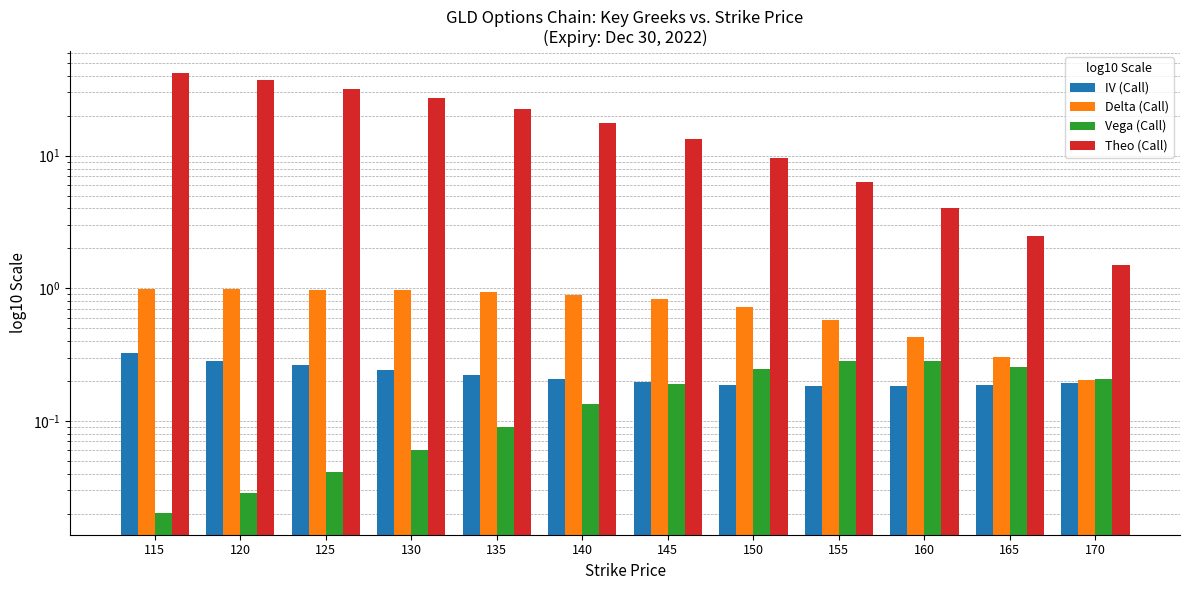

Does the chart contain stacked bars?

No